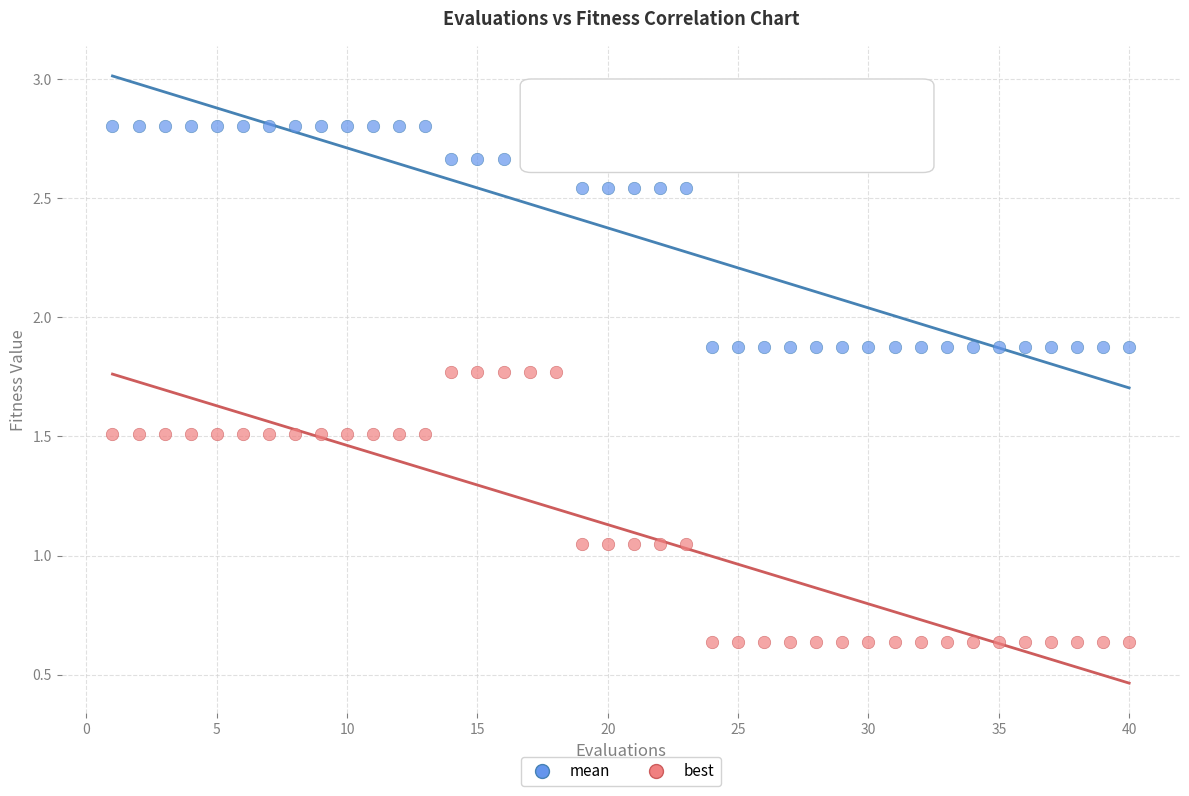

Which series reaches the maximum Y coordinate?

mean